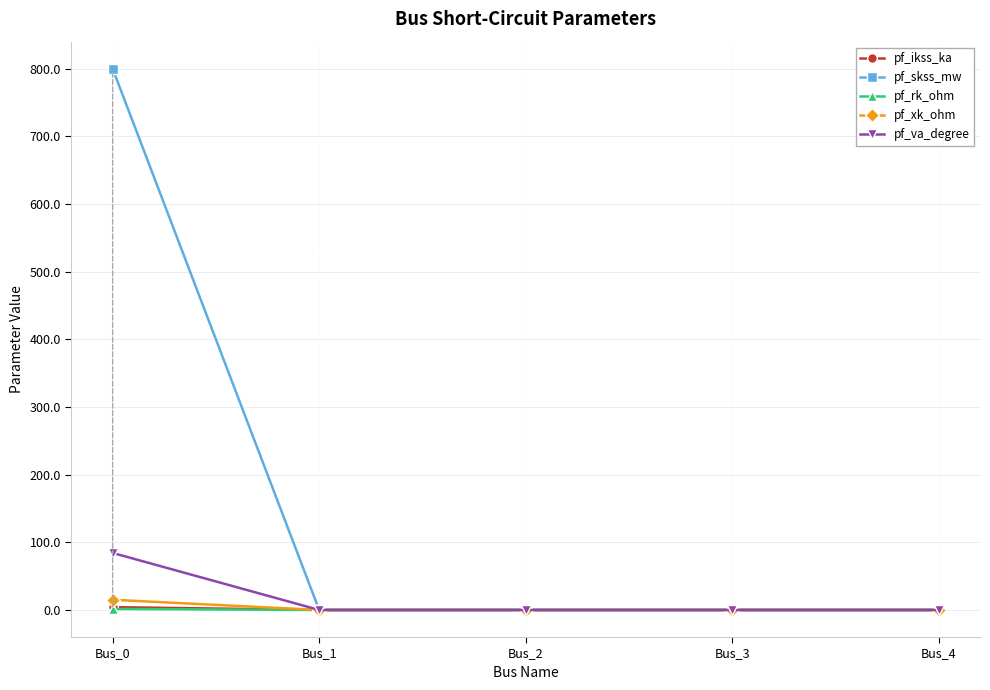

At how many categories does at least one series exceed 659?

1